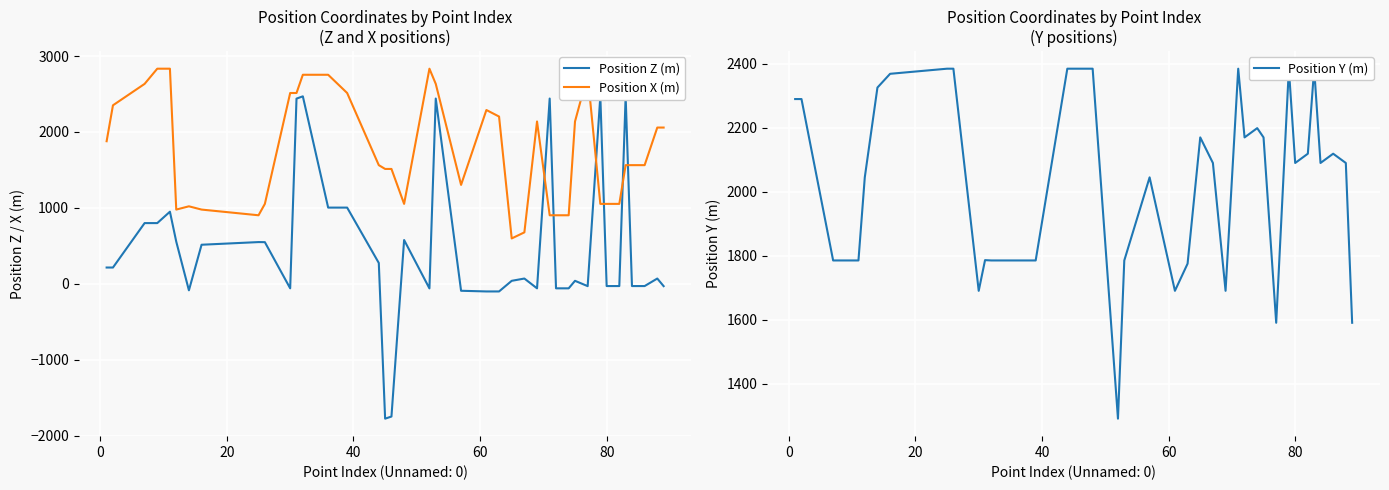

What is the minimum value shown in the chart?

-1775